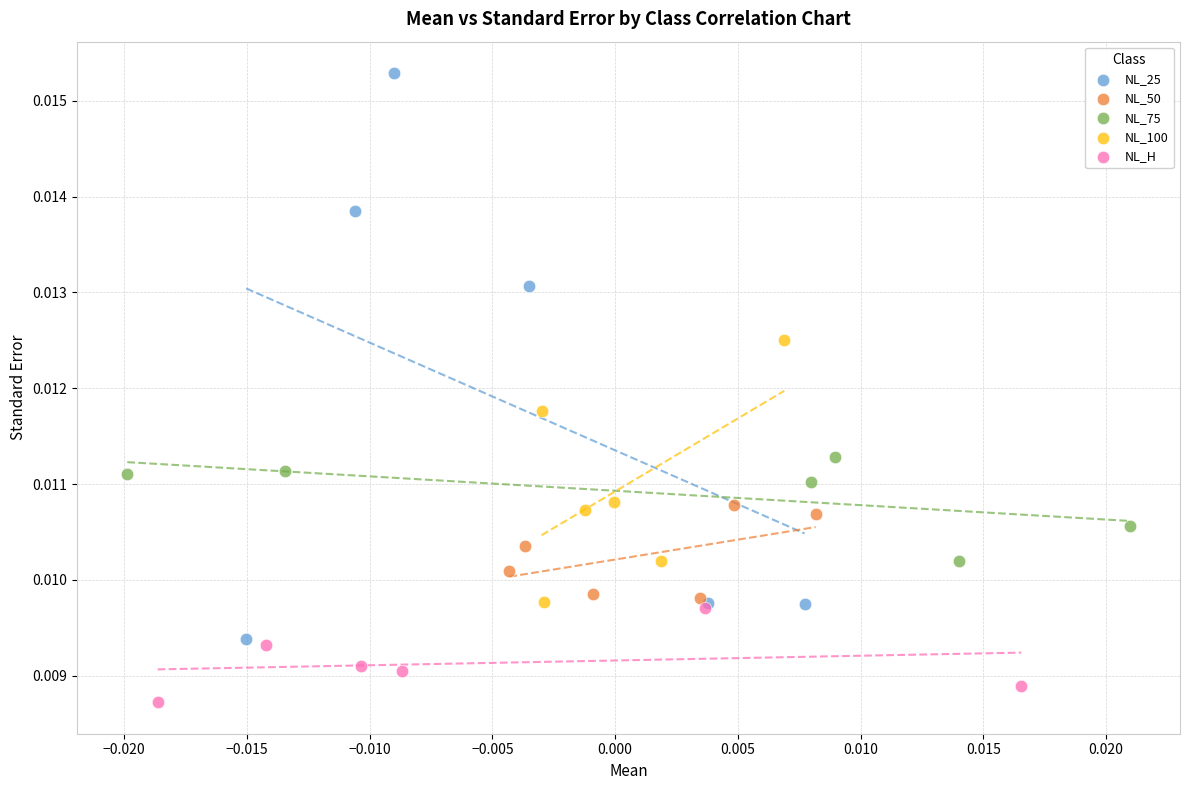

Which series contains the highest Y value?

NL_25